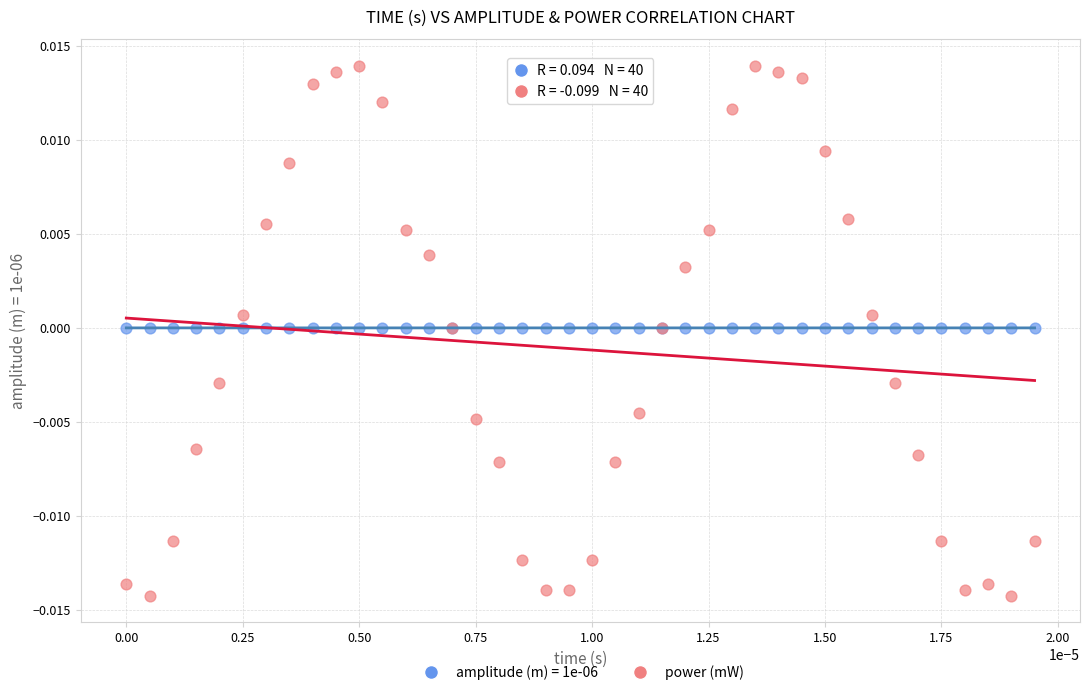

Which series has the widest spread of Y values?

power (mW)